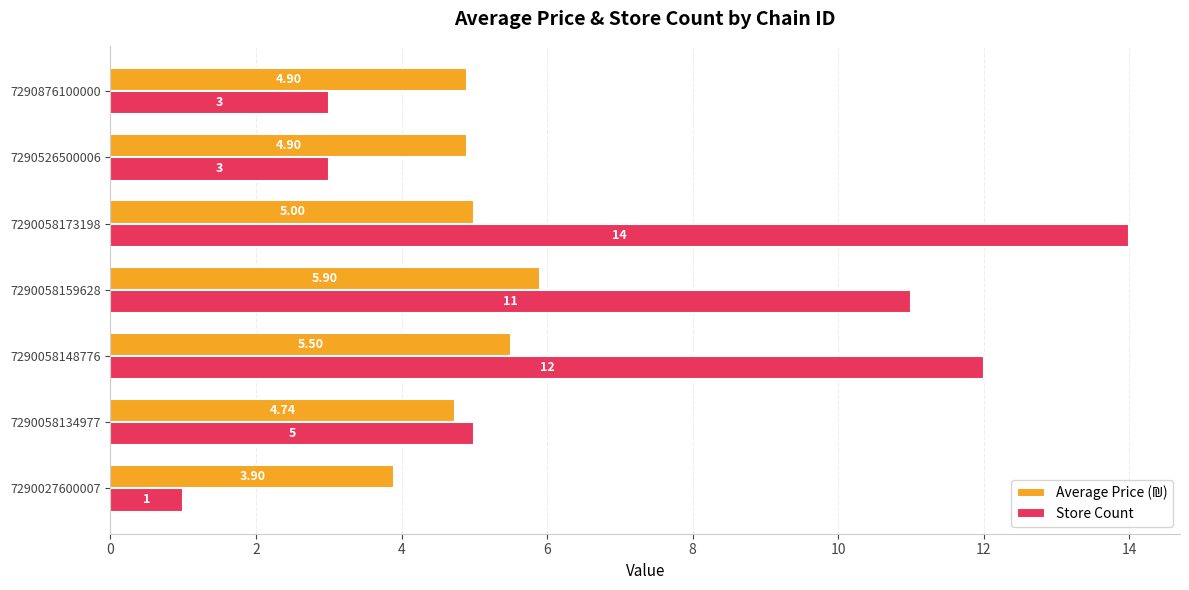

Which series has the widest spread of values?

Store Count